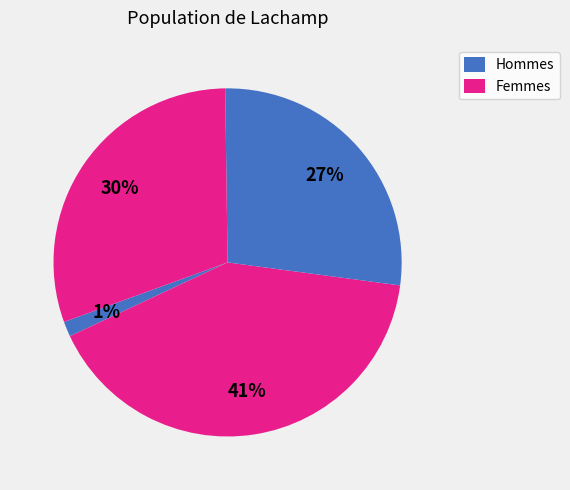

To the nearest percent, what is the difference between the largest and smallest slice percentages?

40%